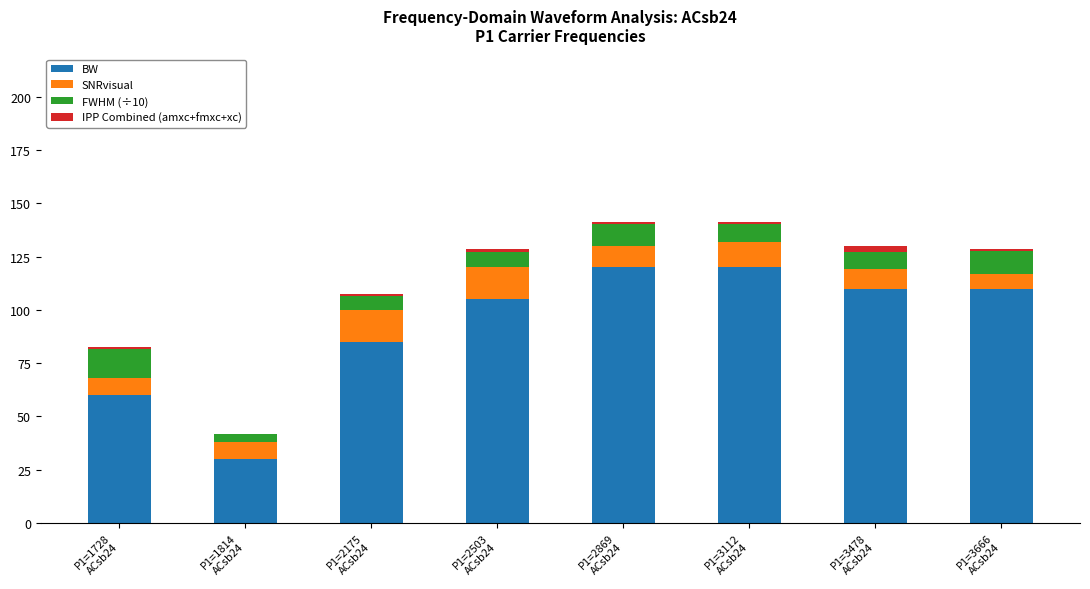

Are the bars grouped side by side (vs. stacked)?

No